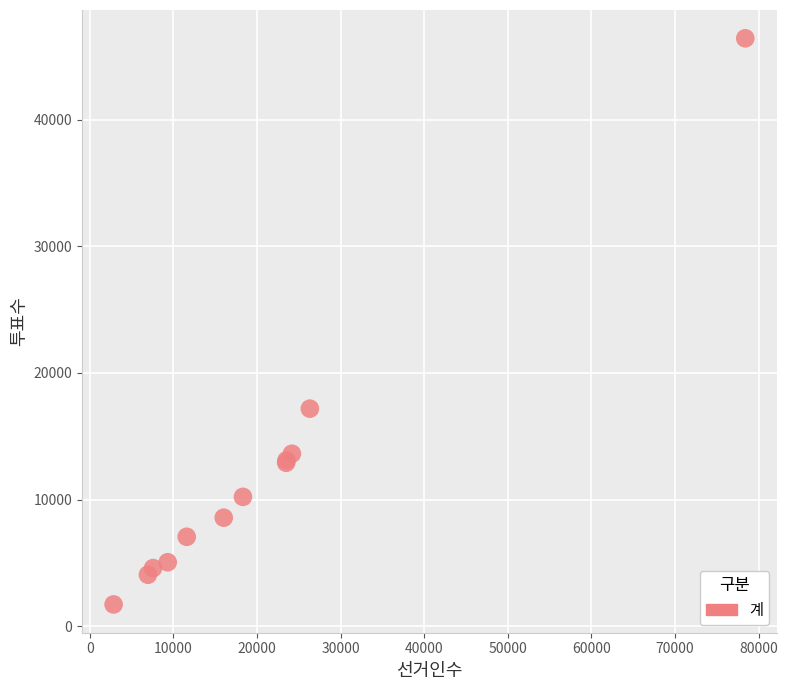

What Y value in the scatter plot is closest to 24072?

17181